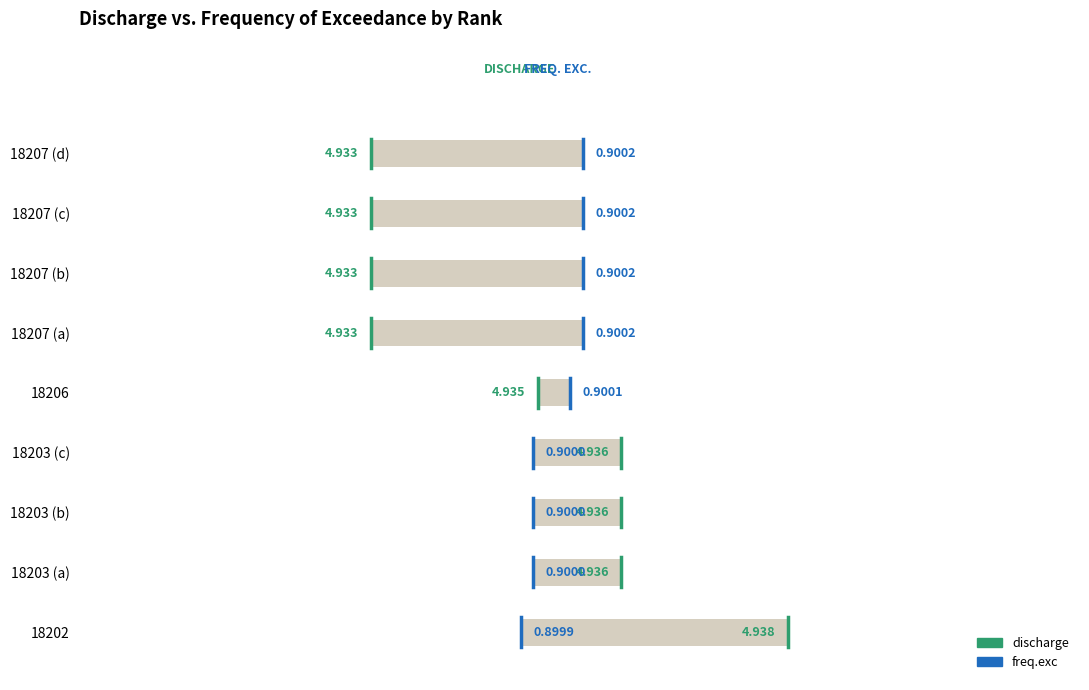

Is the value of discharge at 0.0 greater than the value of freq.exc at 0.0?

No